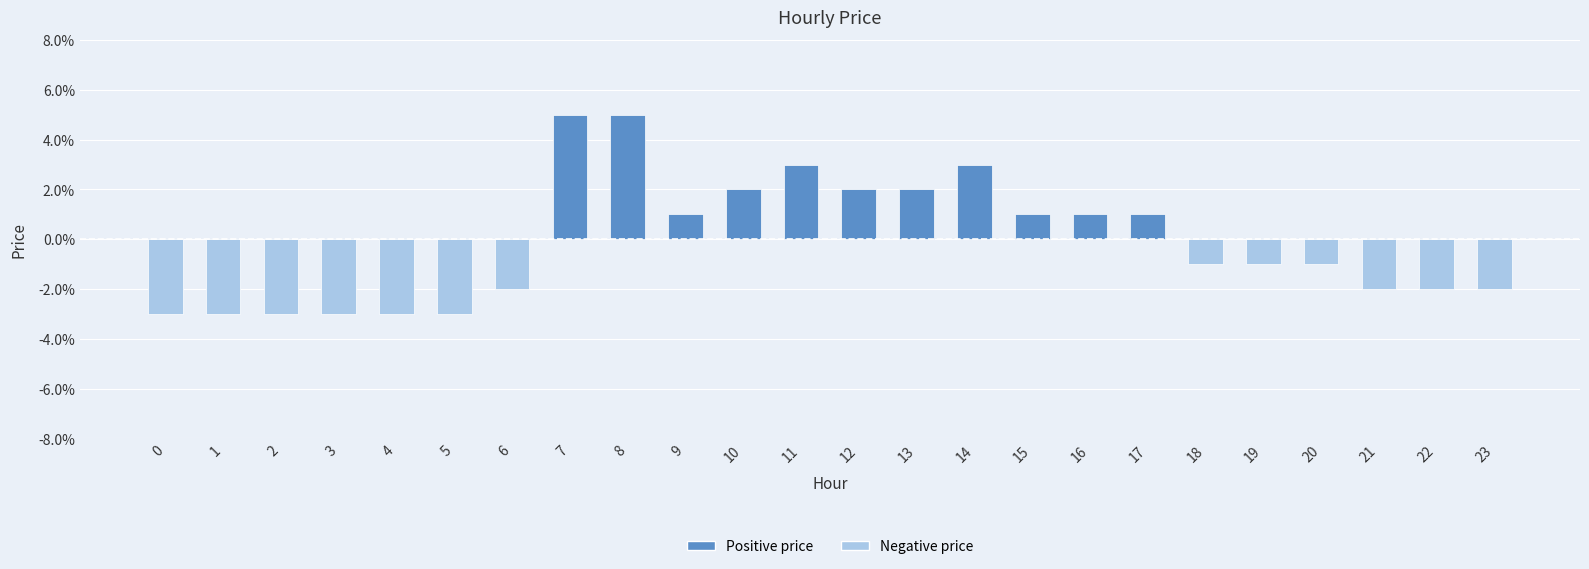

Are the bars horizontal?

No